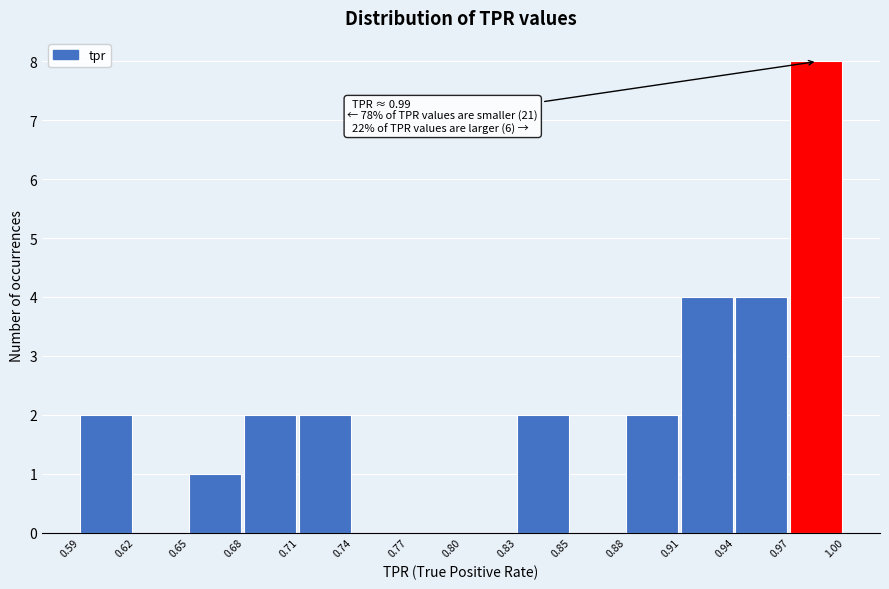

Reading right to left, extract all data points from this chart.

0.97=8	0.94=4	0.91=4	0.88=2	0.85=0	0.83=2	0.80=0	0.77=0	0.74=0	0.71=2	0.68=2	0.65=1	0.62=0	0.59=2